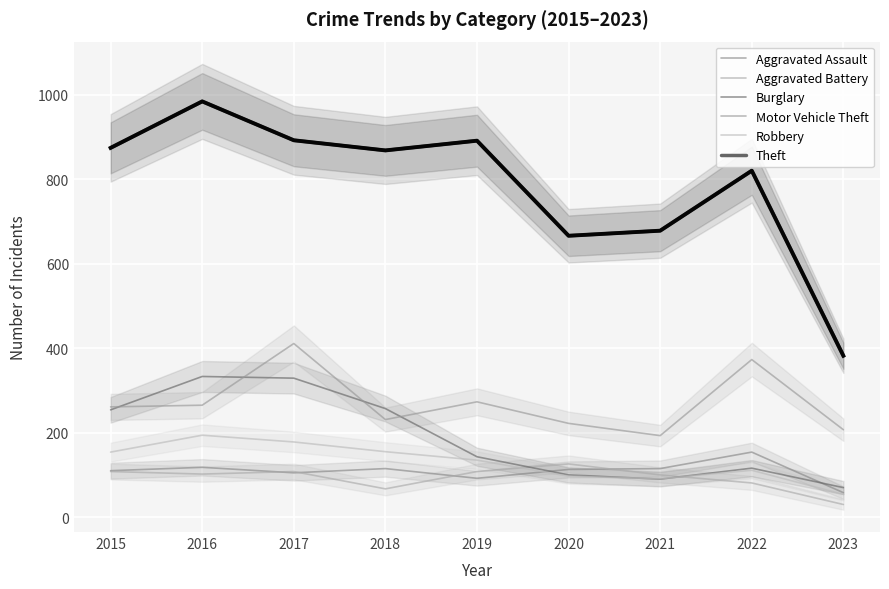

Between 2020 and 2021, which series saw the biggest shift?

Motor Vehicle Theft